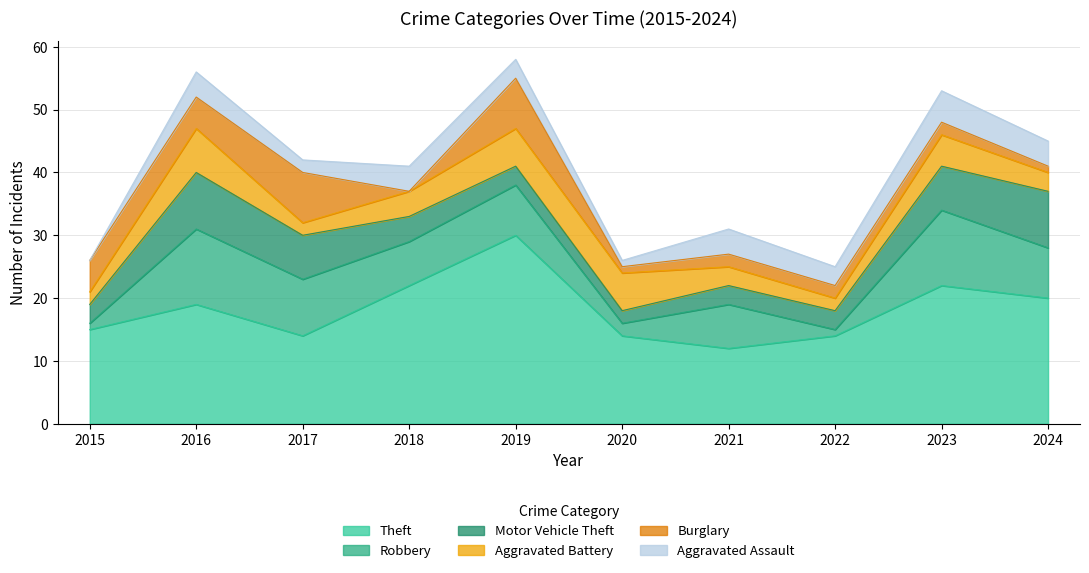

Is it true that Robbery equals 7 at 2018?

True